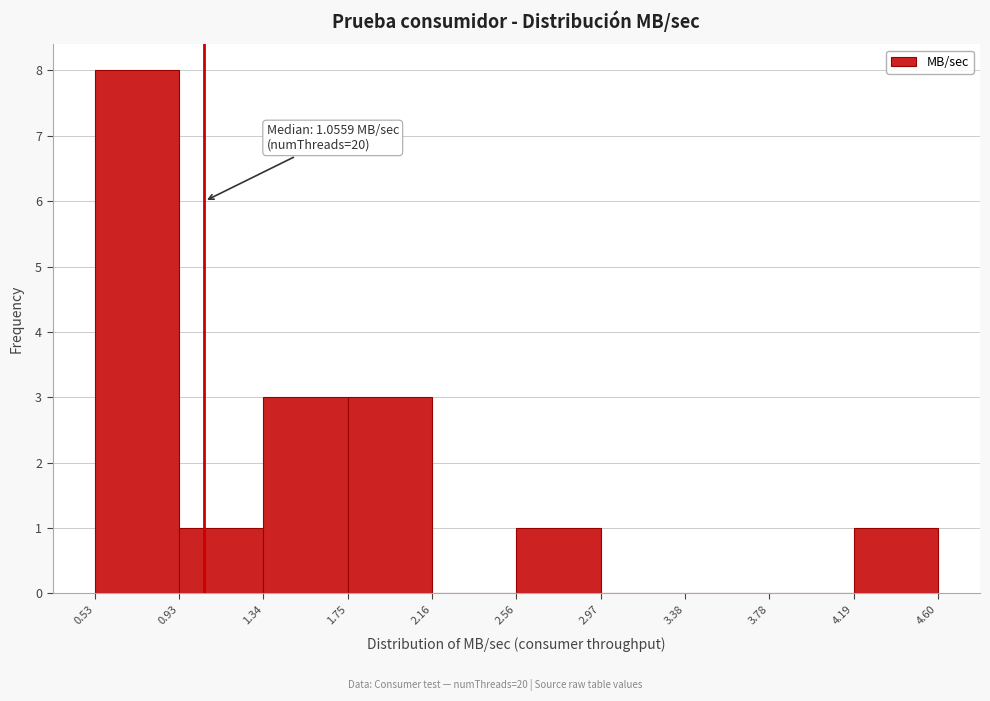

Which range on the x-axis has the tallest bar?

0.53 to 0.93